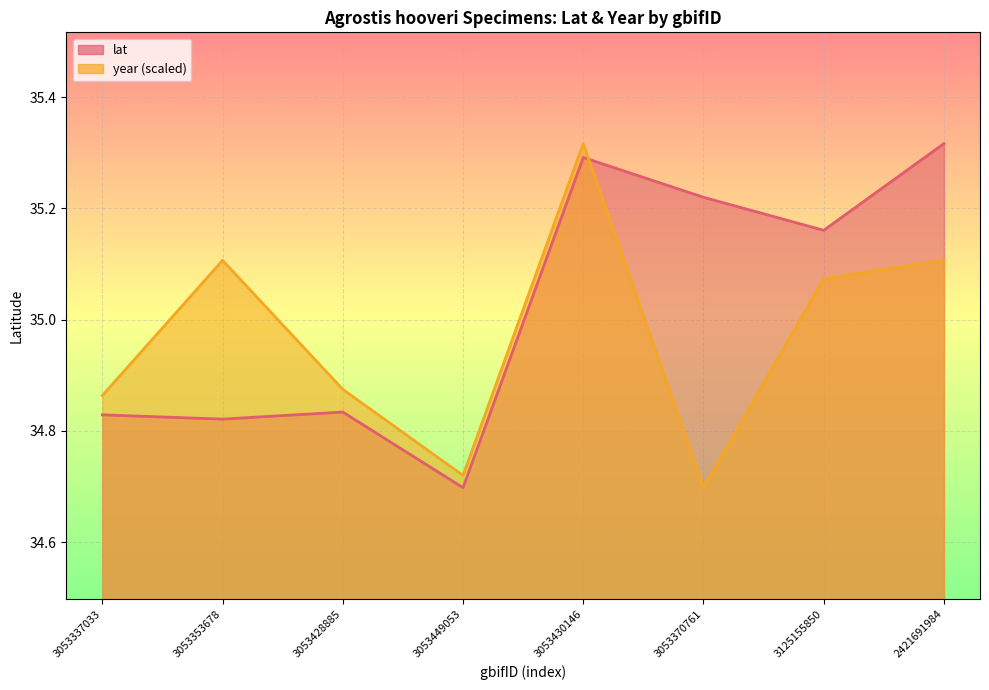

True or false: year and lat intersect in this chart.

True